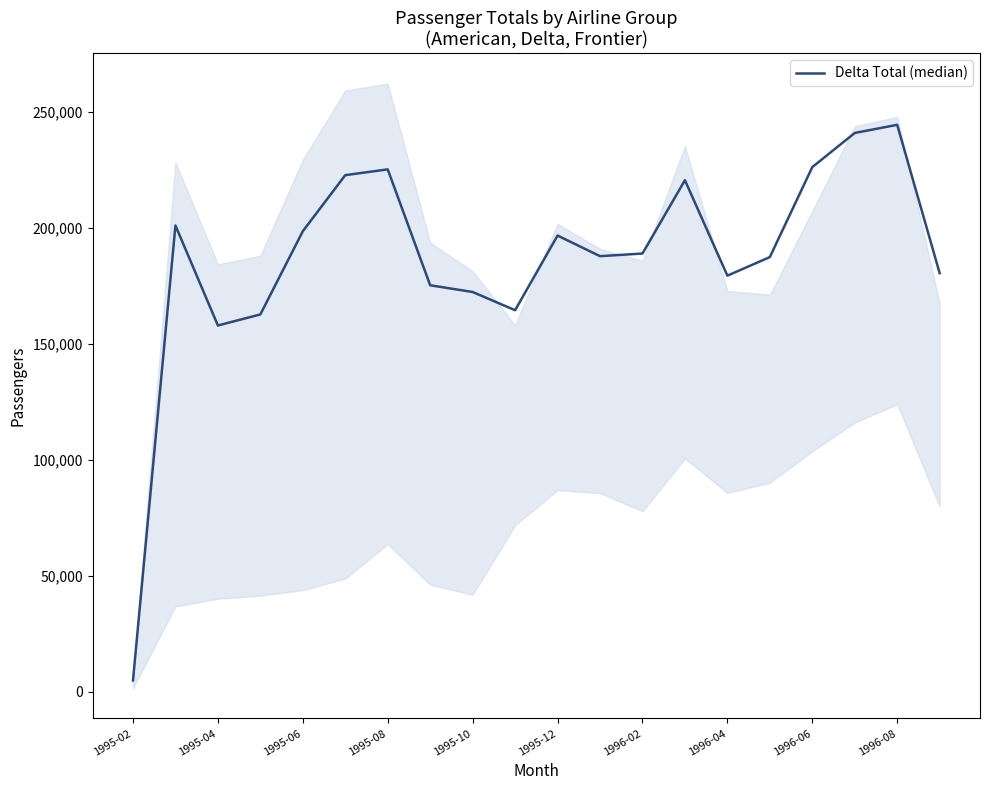

What is the minimum value shown in the chart?

4805